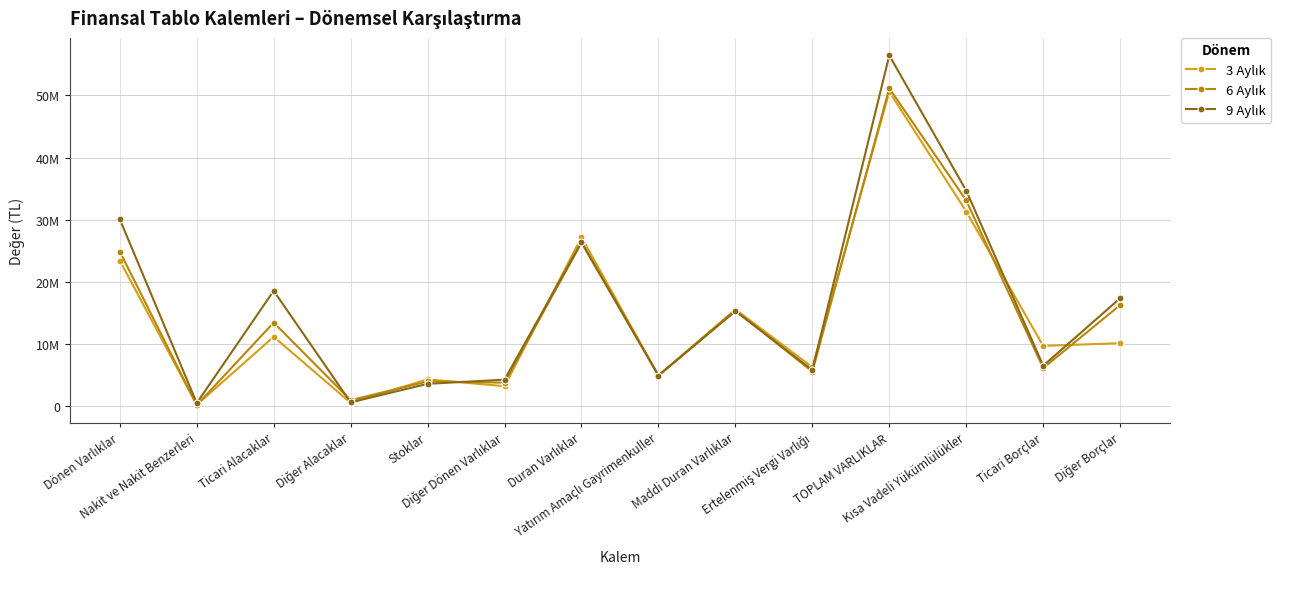

Does the chart have visible grid lines?

Yes